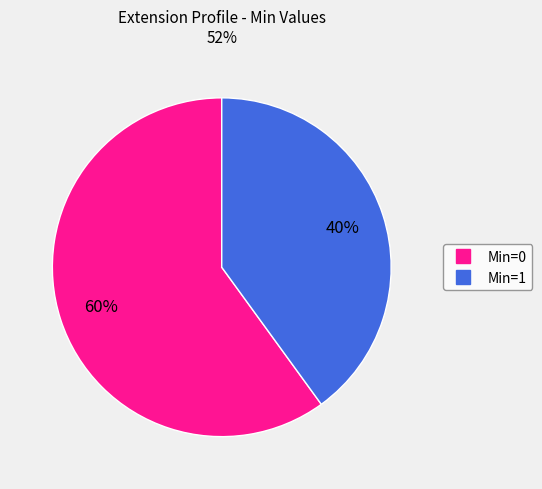

To the nearest percent, what is the average slice percentage?

50%